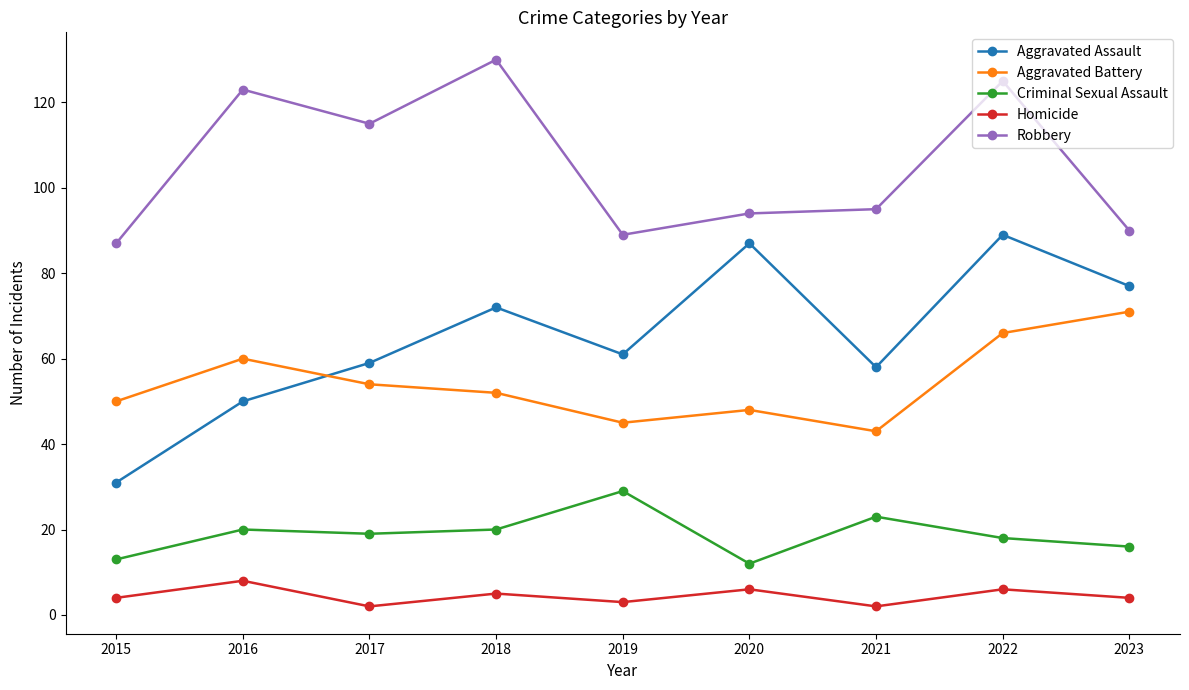

Which series changed the most between 2017 and 2022?

Aggravated Assault